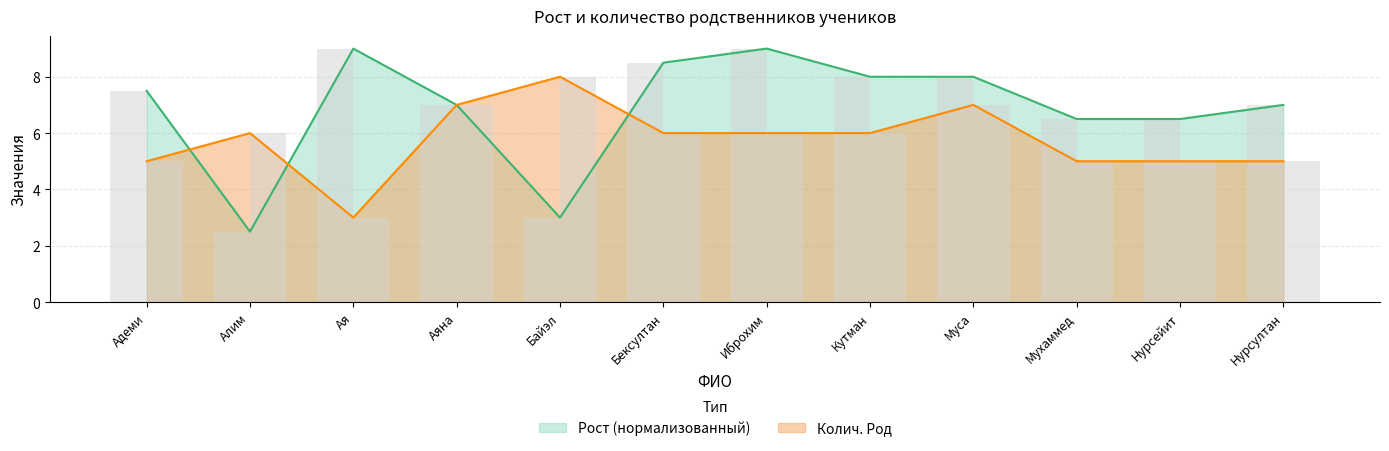

How many values in the Колич. Род series exceed 6?

3